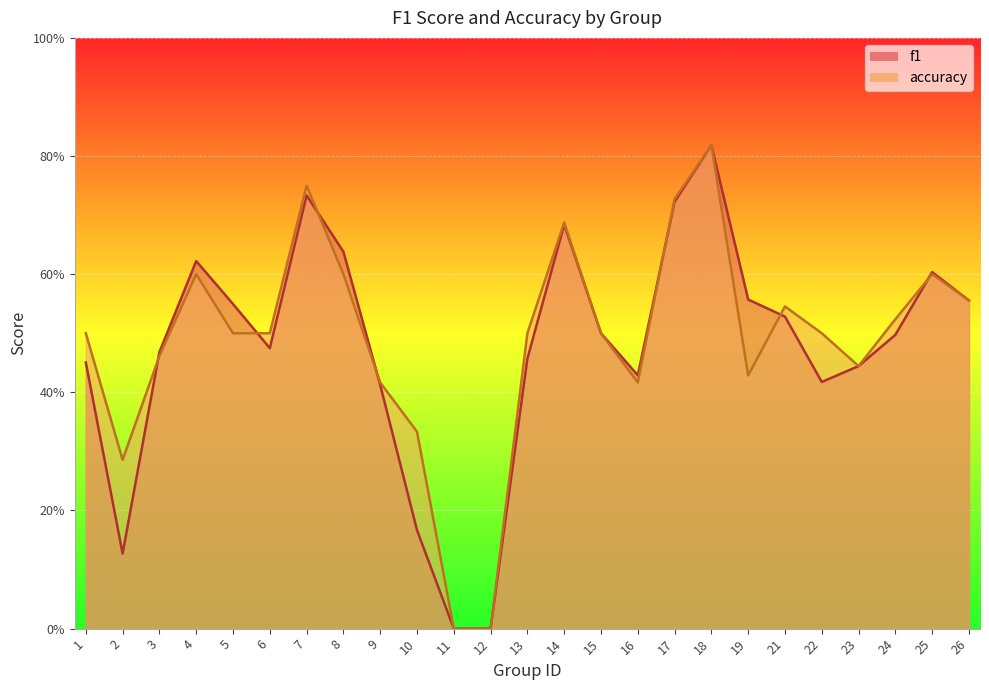

Which series changed the most between 14 and 15?

accuracy